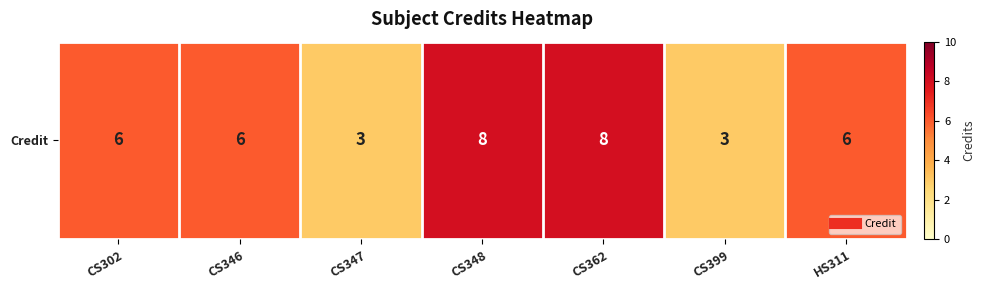

The value at CS399 is 3. True or false?

True